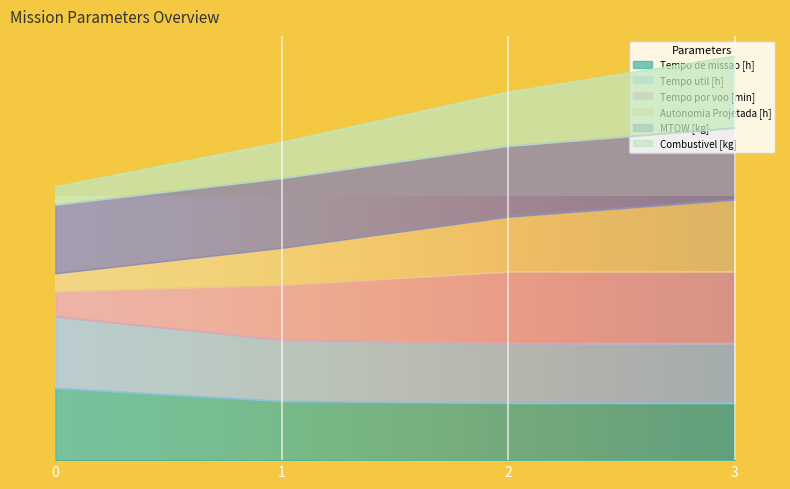

How many data points does each series have?

4